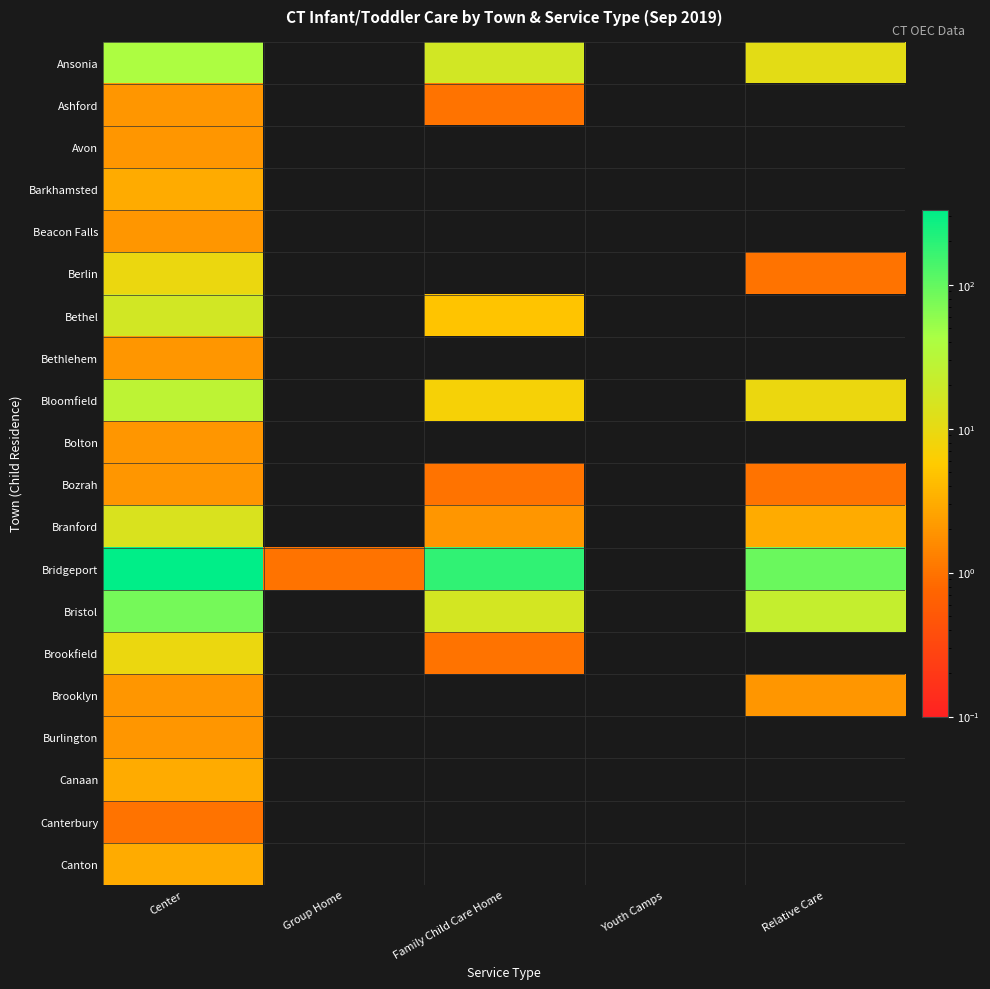

Between Relative Care and Group Home, which is larger?

Relative Care